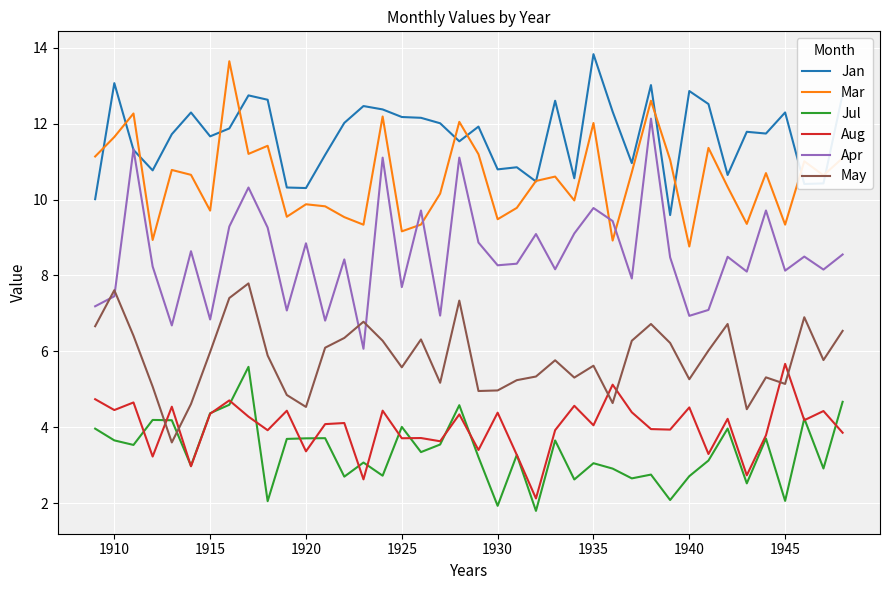

Which series has the largest range (max minus min)?

Apr